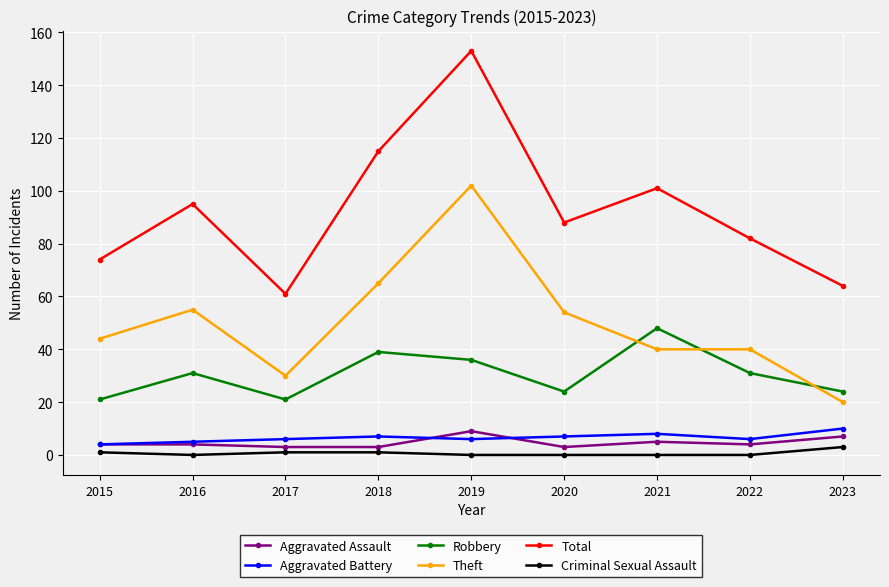

What is the maximum value shown in the chart?

153